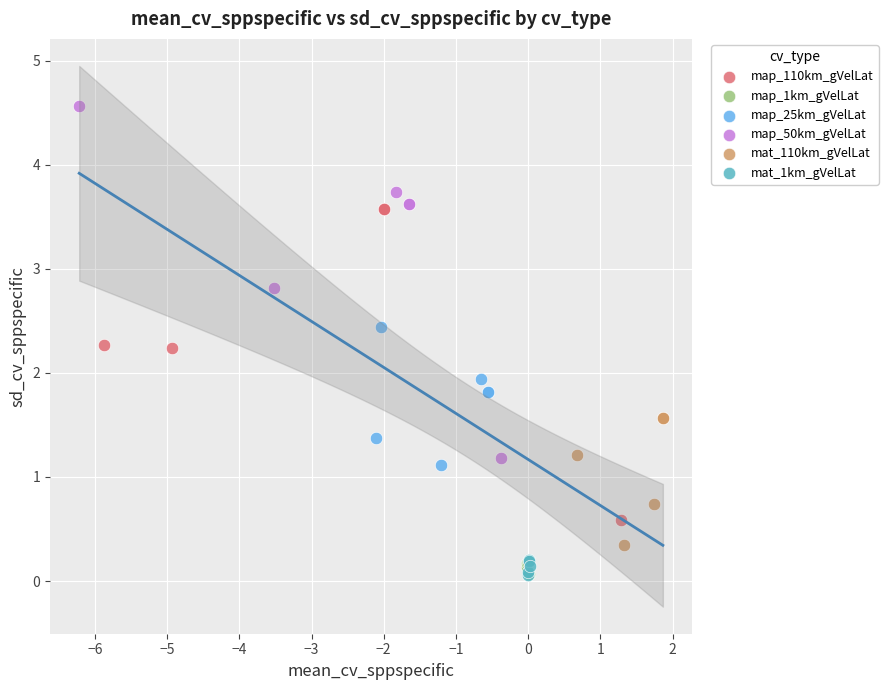

Which series contains the highest Y value?

map_50km_gVelLat